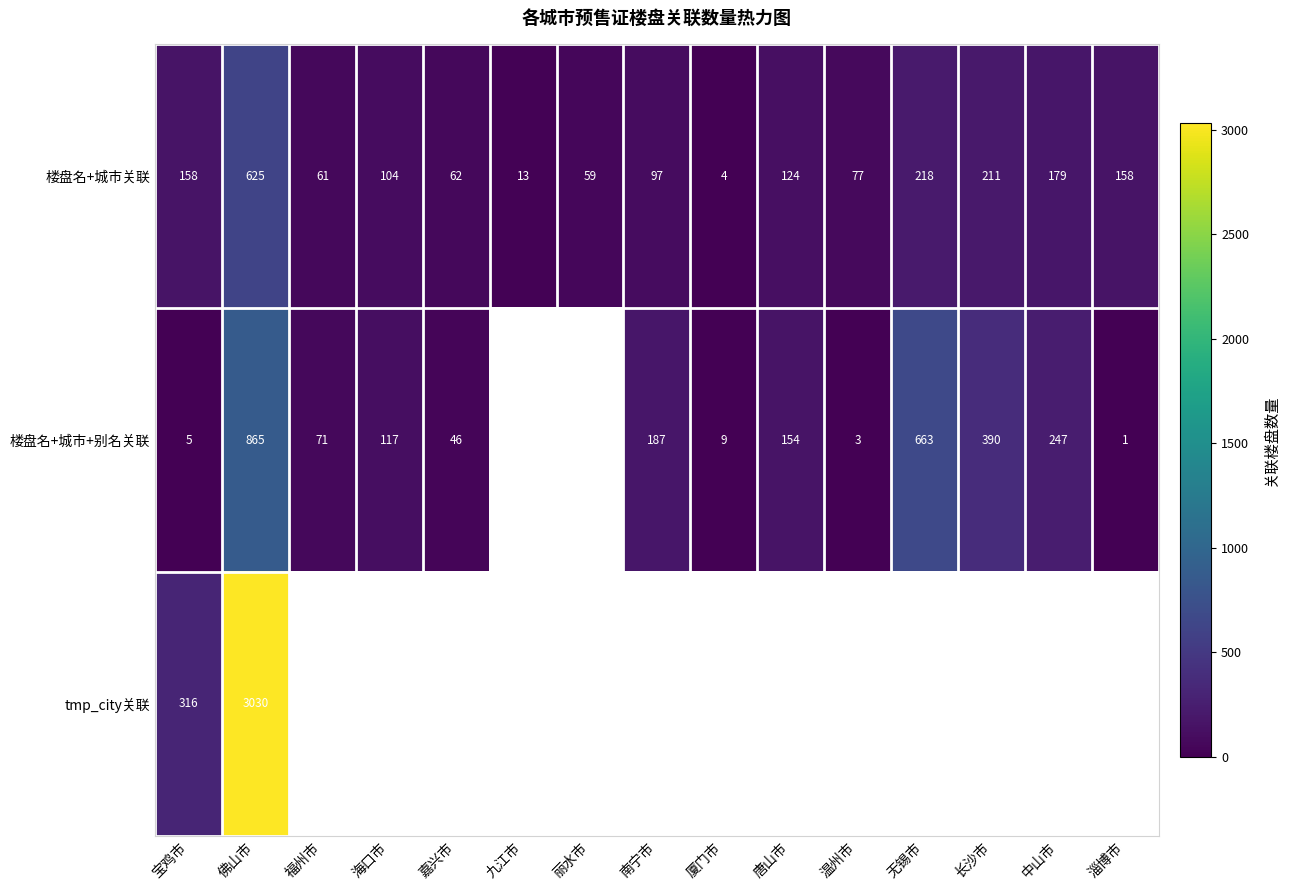

What is the highest value of the 楼盘名+城市关联 series?

625